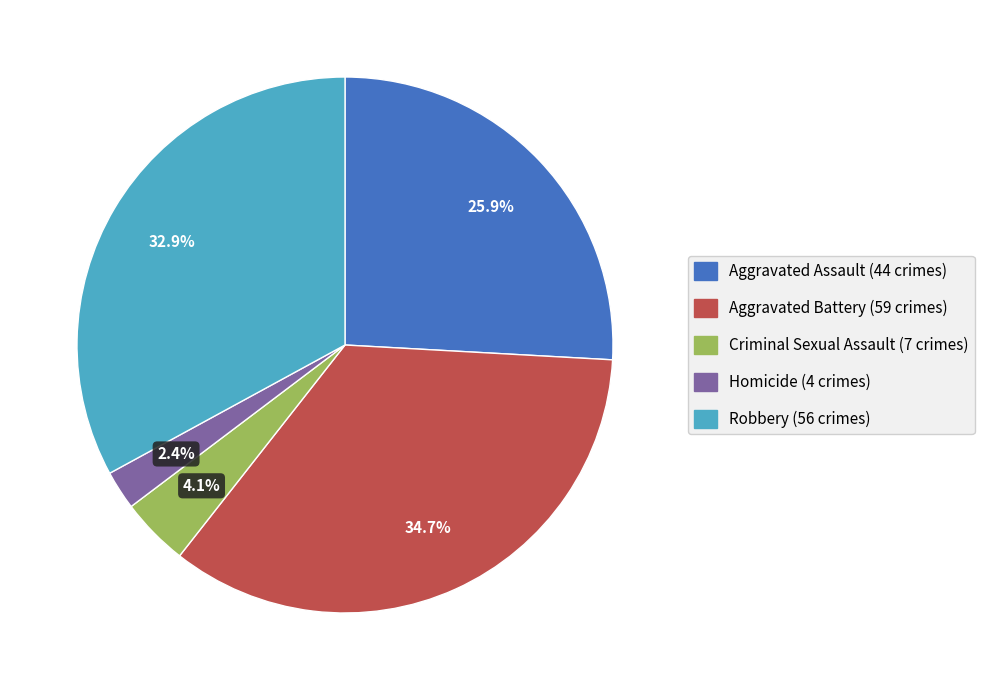

Which has a higher value, Robbery or Homicide?

Robbery